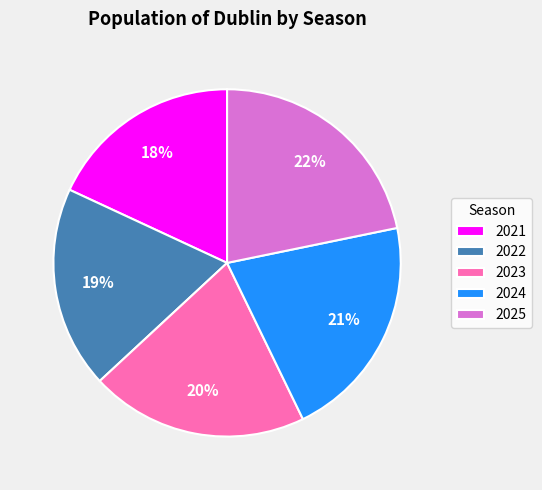

How many slices are in this pie chart?

5